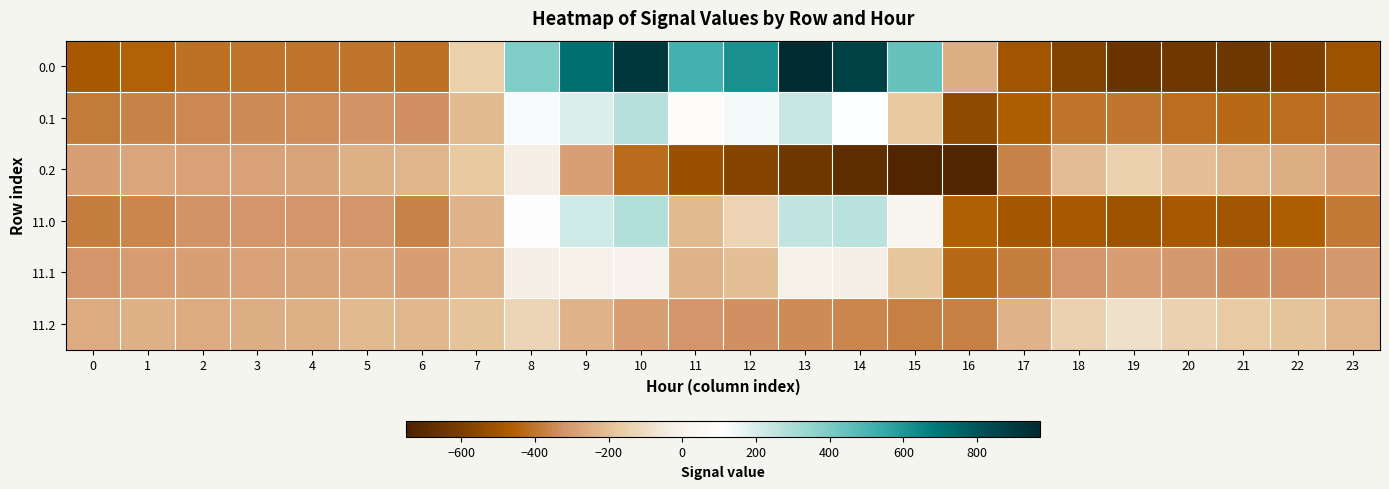

Between 10 and 5, which is larger?

10